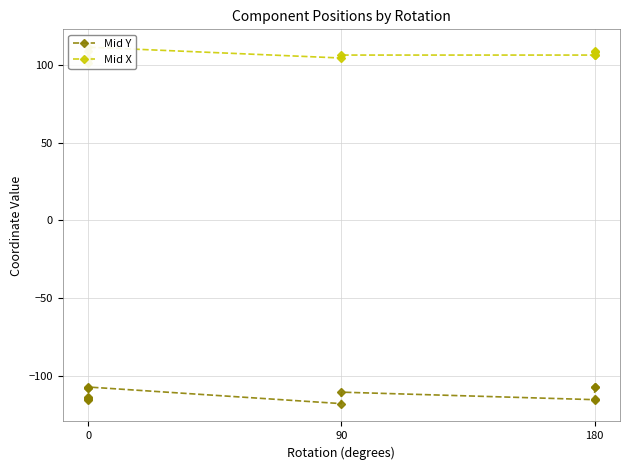

What is the difference between the second highest and second lowest values in the Mid Y series?

8.6